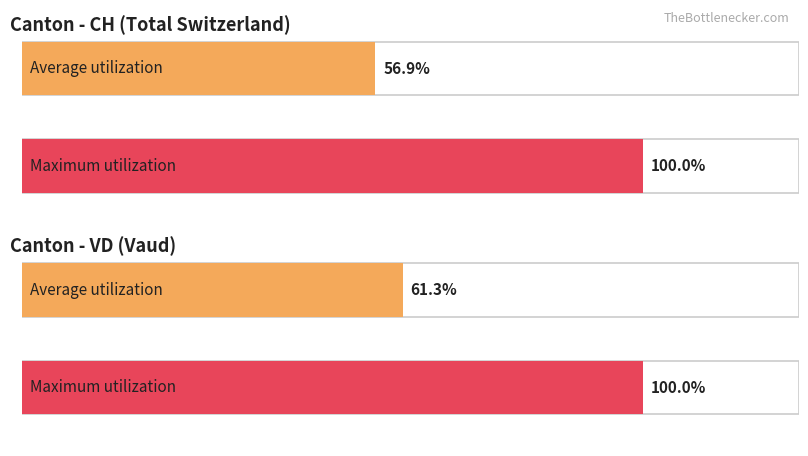

Does the chart contain stacked bars?

No